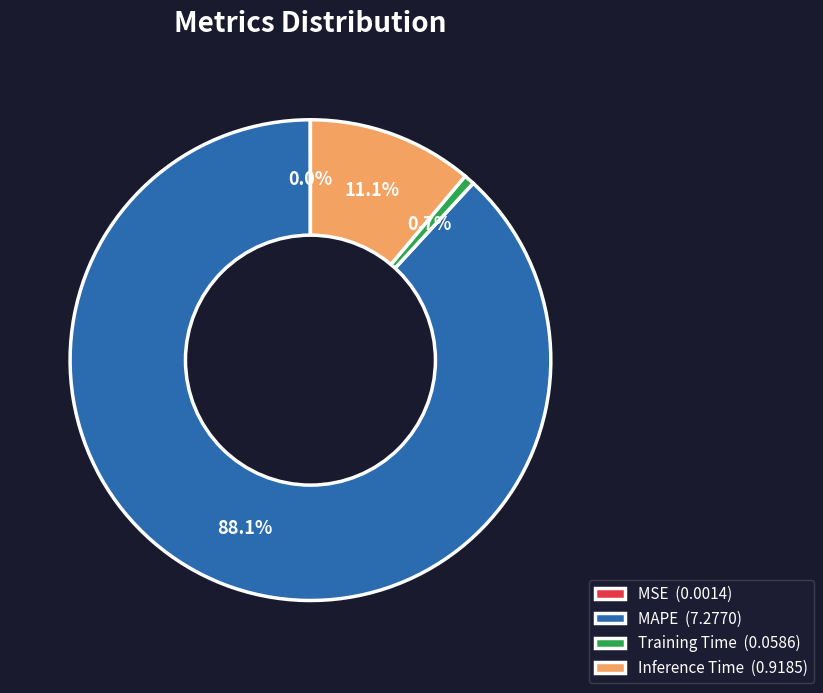

What percentage do Inference Time (0.9185) and Training Time (0.0586) together represent?

11.8%